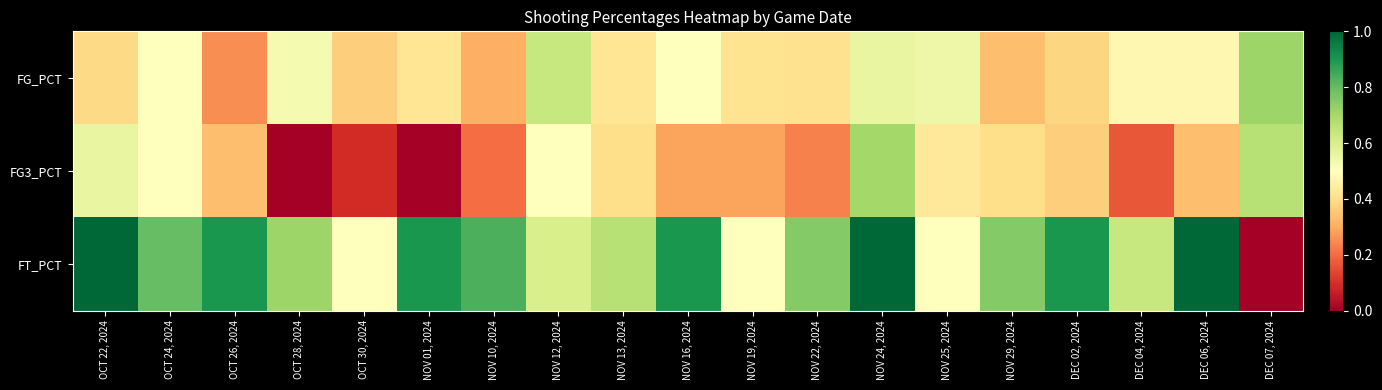

What is the total value across all series at OCT 24, 2024?

1.8